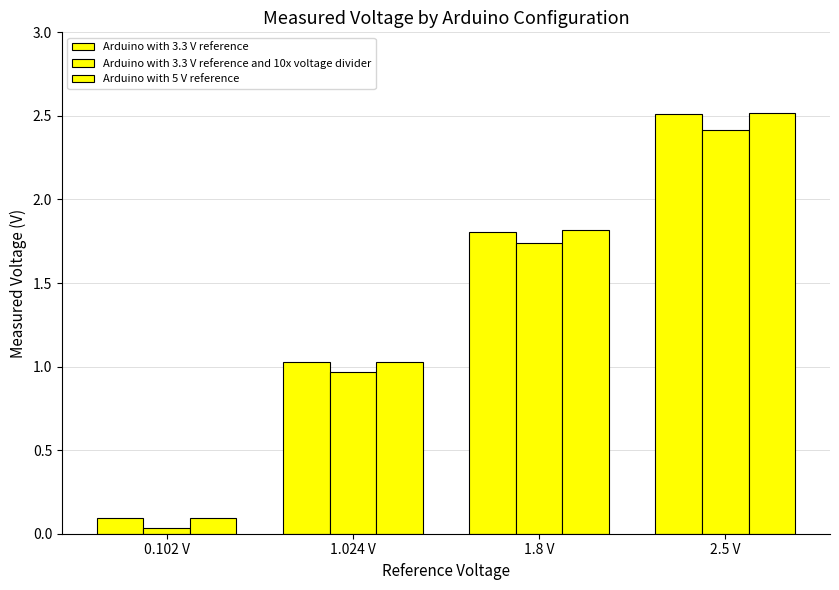

Count the number of data series in this chart.

3